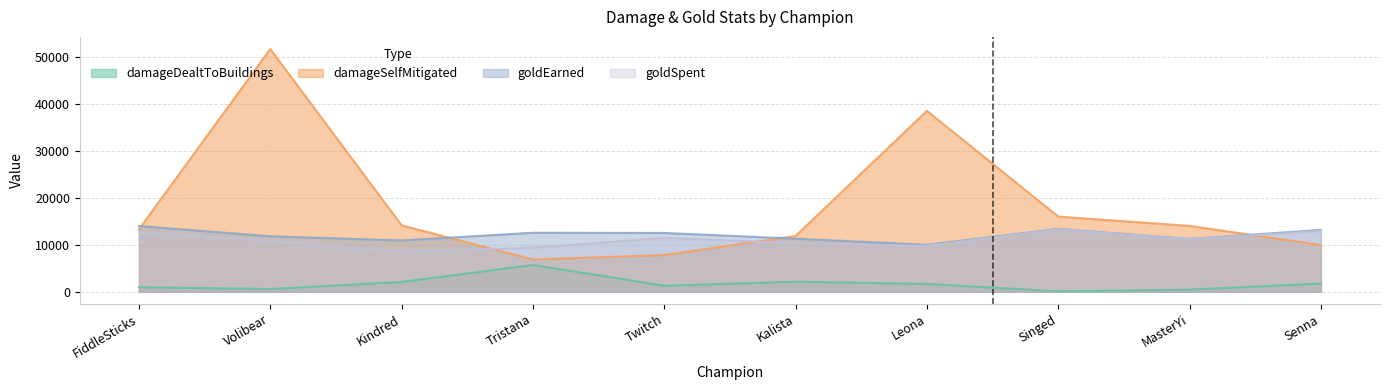

Where is goldEarned nearest to the value 12012?

Volibear